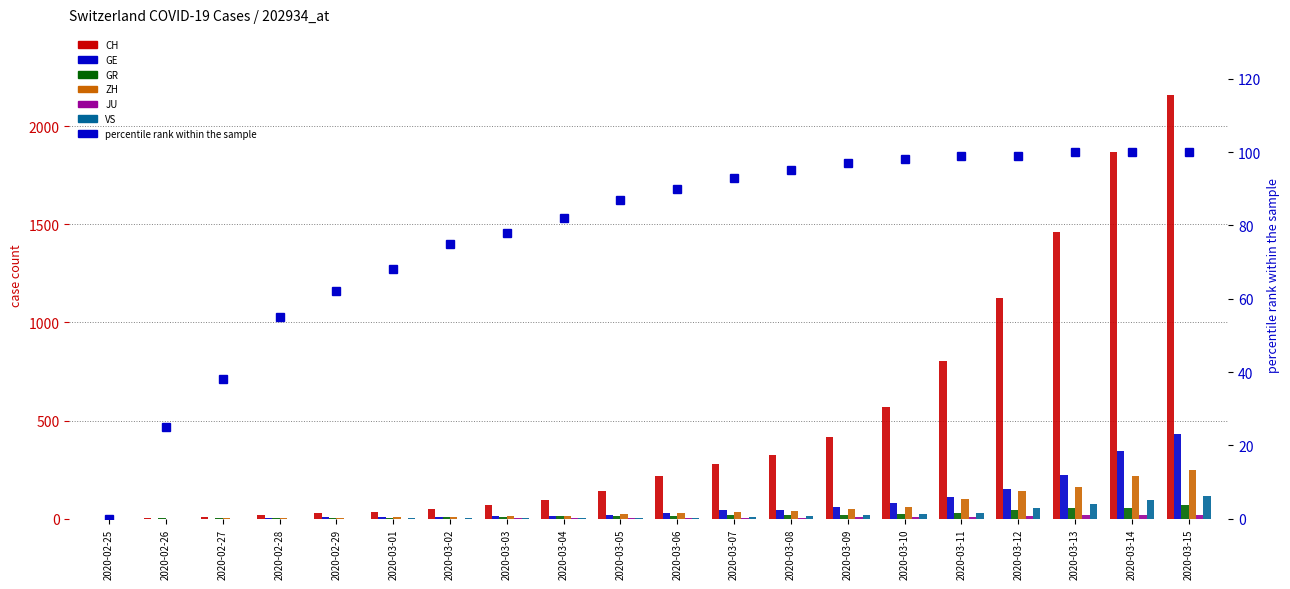

What is the label of the 9th bar from the right?

2020-03-07